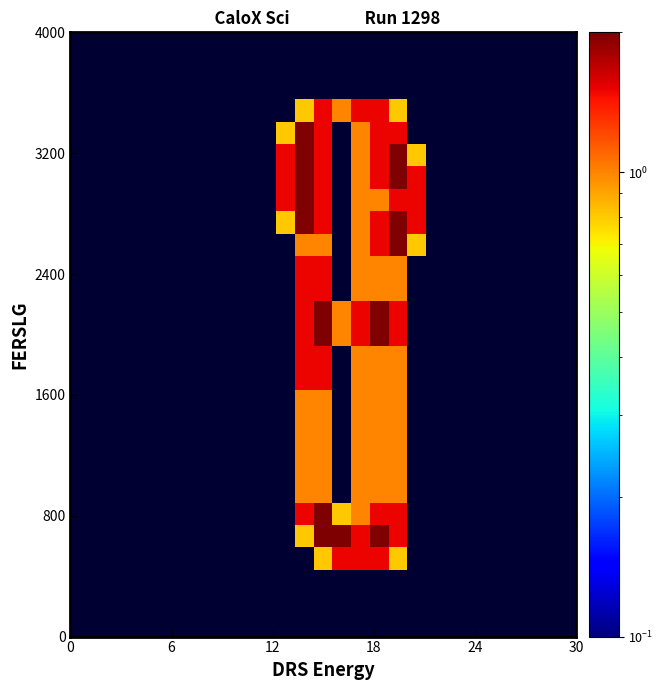

How many categories are shown in the chart?

27